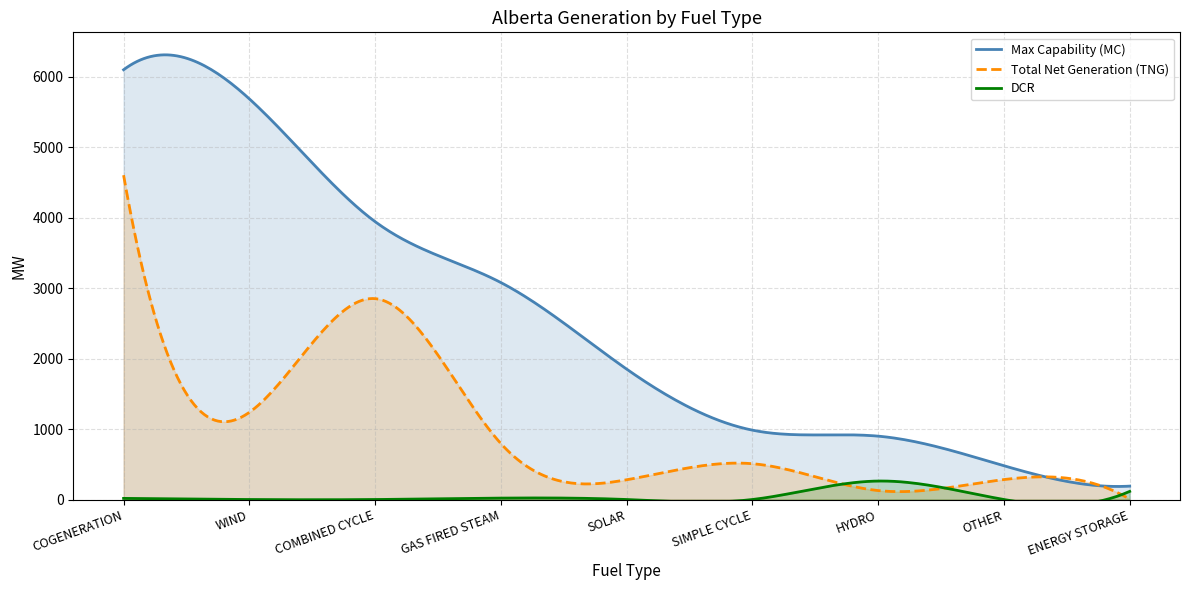

Between SOLAR and COMBINED CYCLE, which is larger?

COMBINED CYCLE